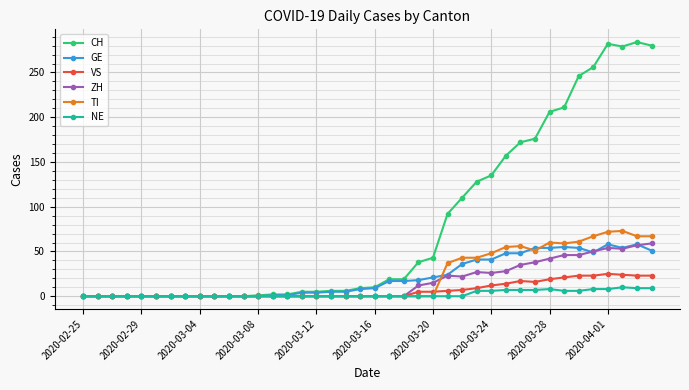

Which series has the largest total across all categories?

CH